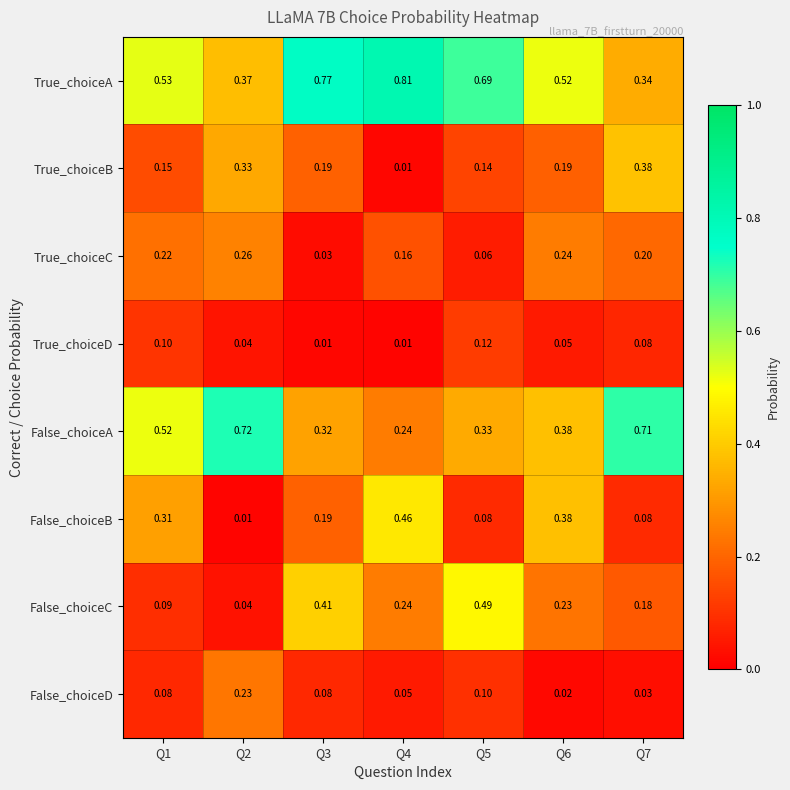

List the series in order of their peak value, highest first.

True_choiceA, False_choiceA, False_choiceC, False_choiceB, True_choiceB, True_choiceC, False_choiceD, True_choiceD